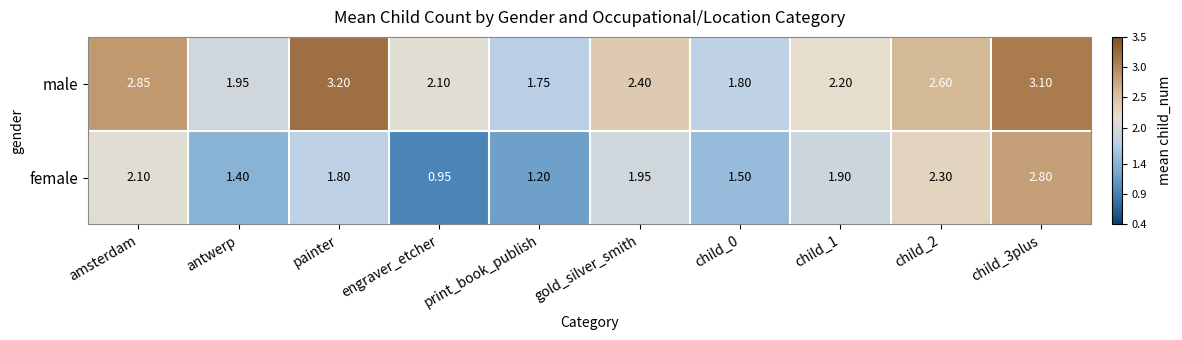

What is the total value across all series at amsterdam?

5.0